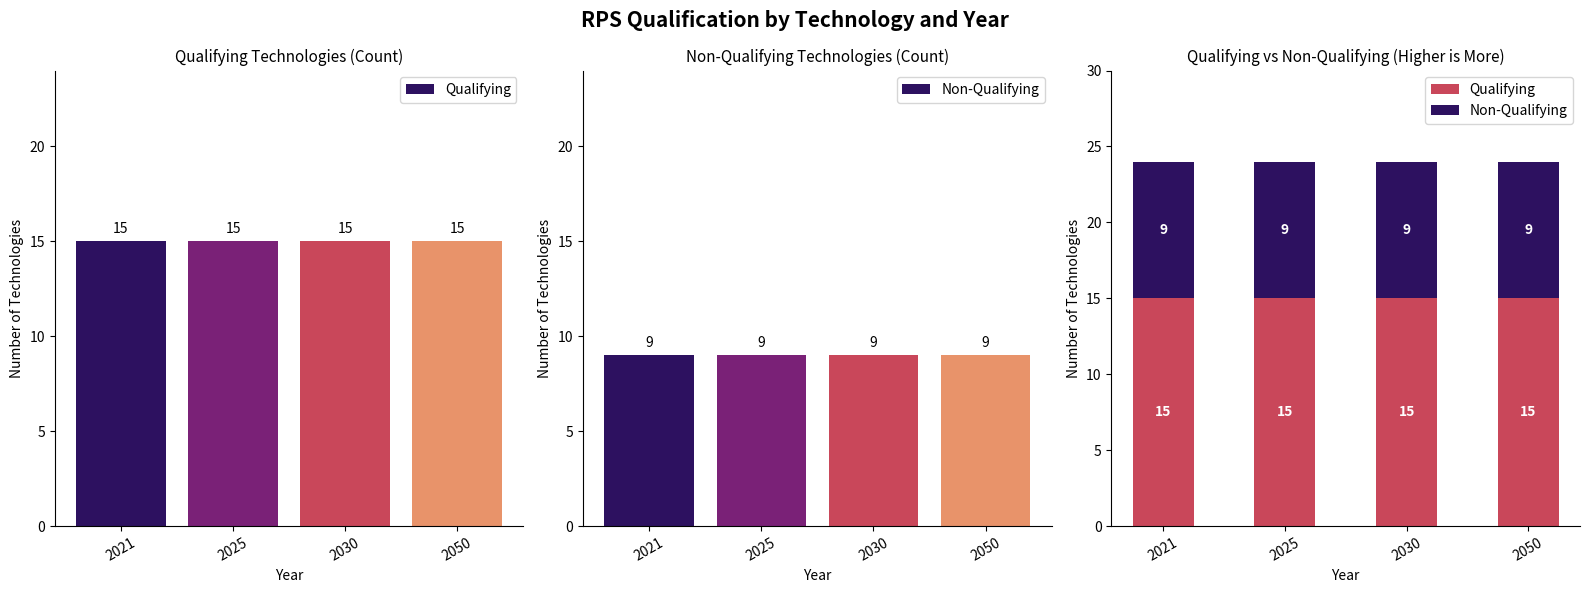

What is the approximate value of Qualifying at 2050?

15